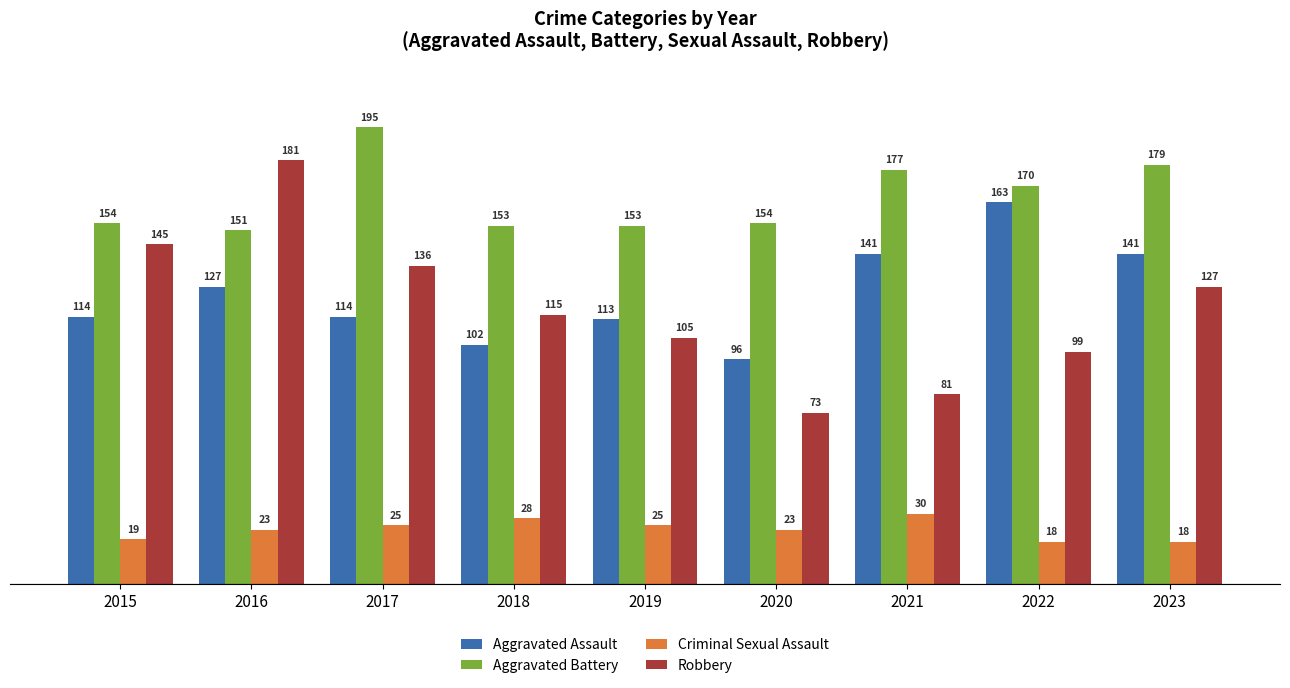

Does the chart contain stacked bars?

No